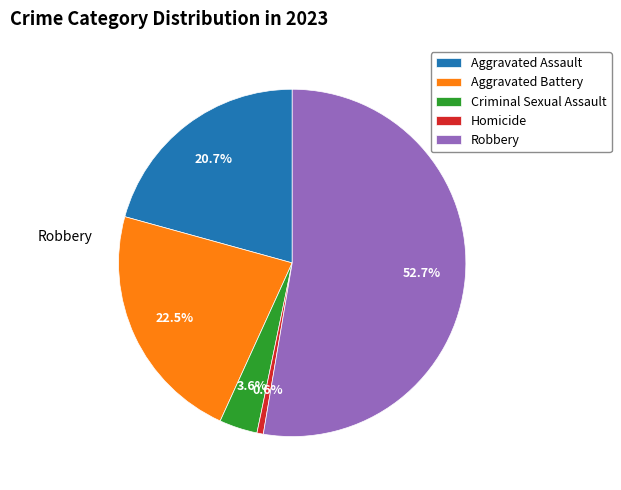

How many slices are in this pie chart?

5